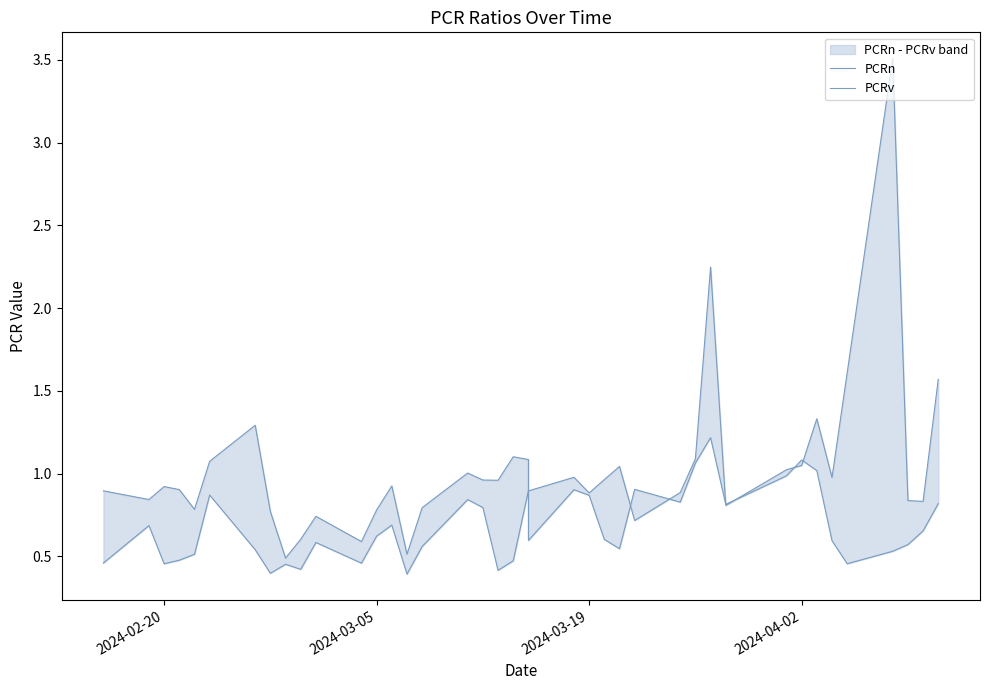

At which category does PCRv reach its first local valley?

2024-02-20